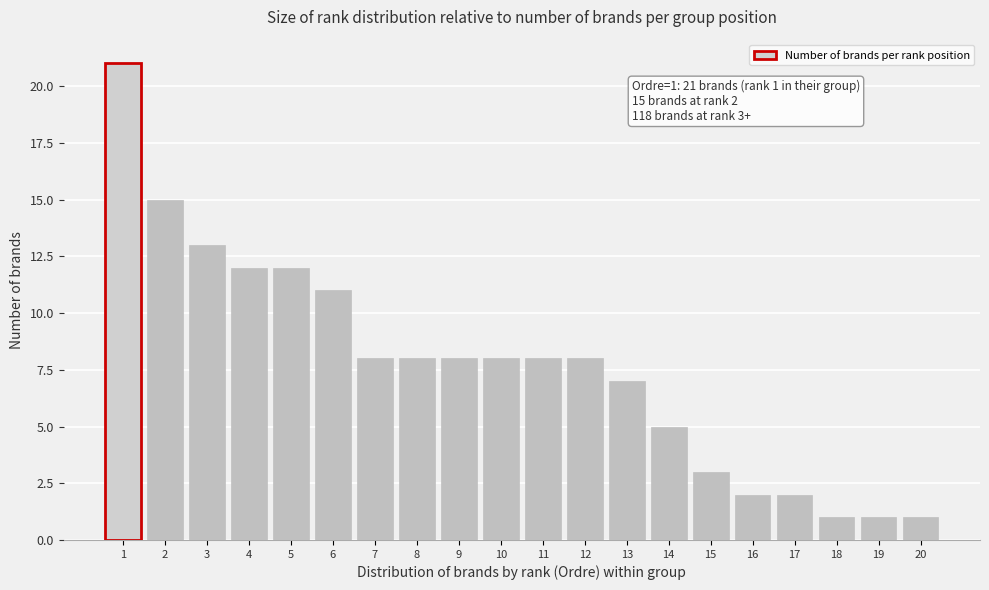

Reading left to right, what are all the values shown in this chart?

21	15	13	12	12	11	8	8	8	8	8	8	7	5	3	2	2	1	1	1